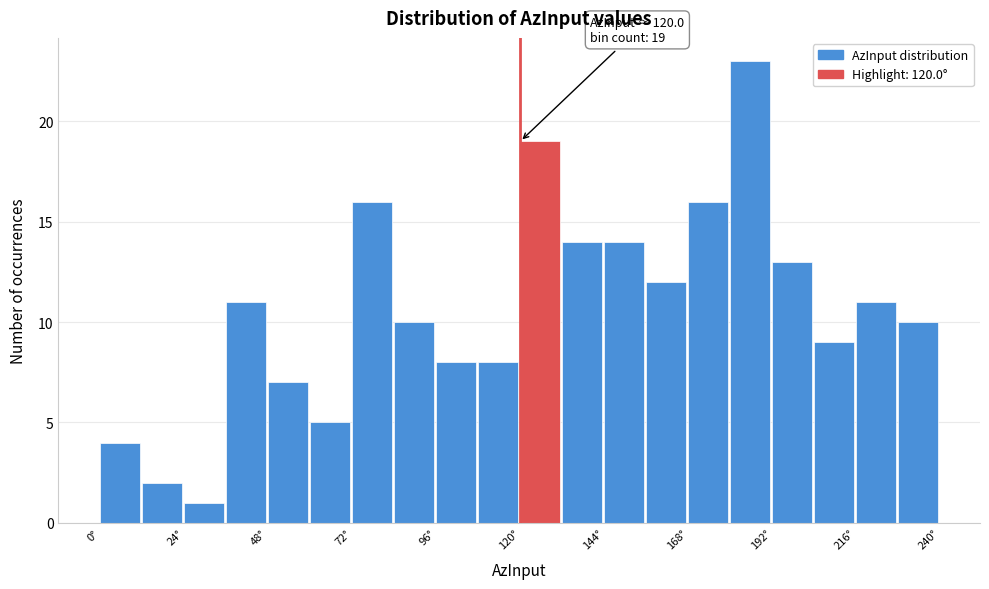

Read against the x-axis, roughly where is the centre of the tallest bar?

185